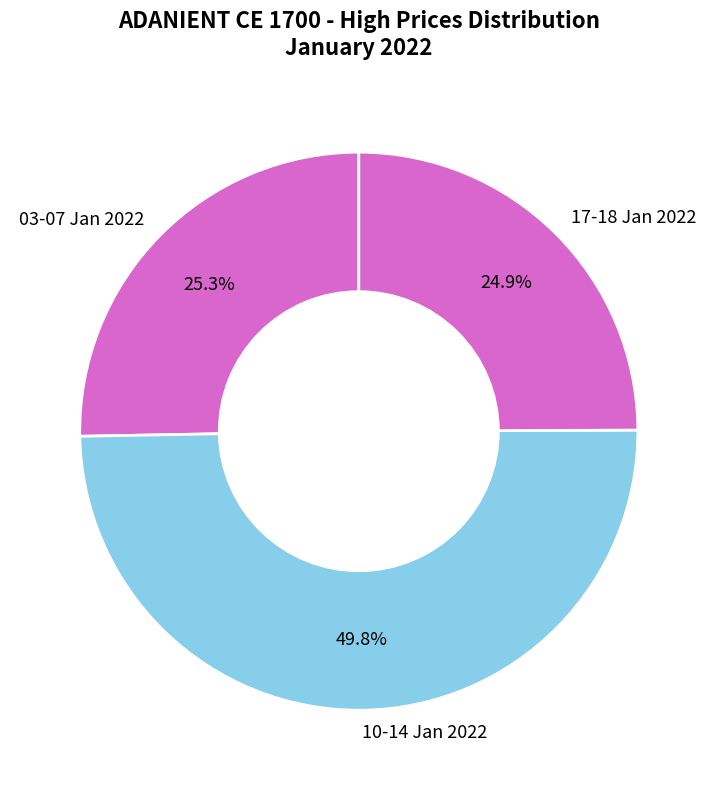

Which category has the biggest portion of the pie?

10-14 Jan 2022